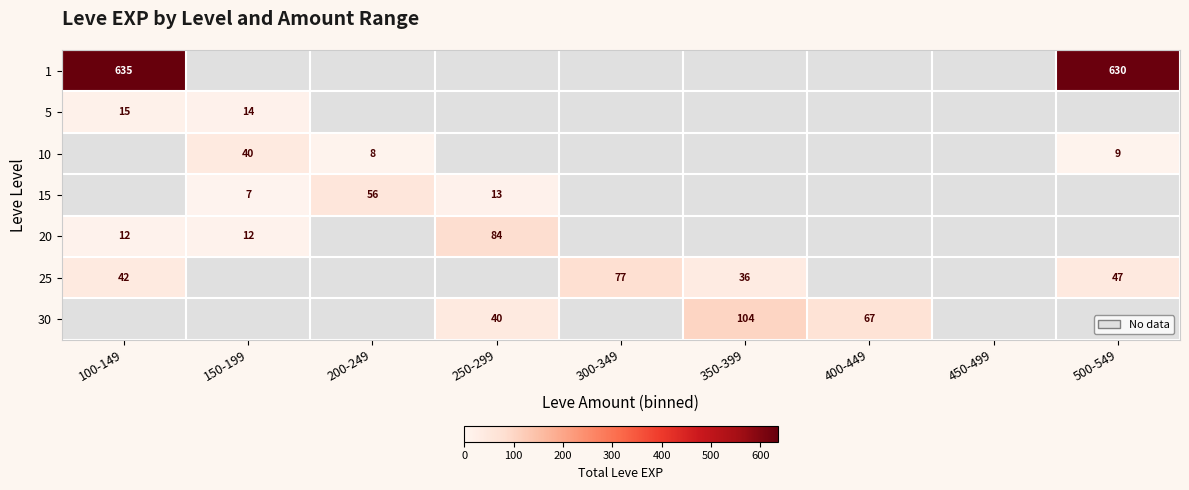

Count the number of data series in this chart.

7